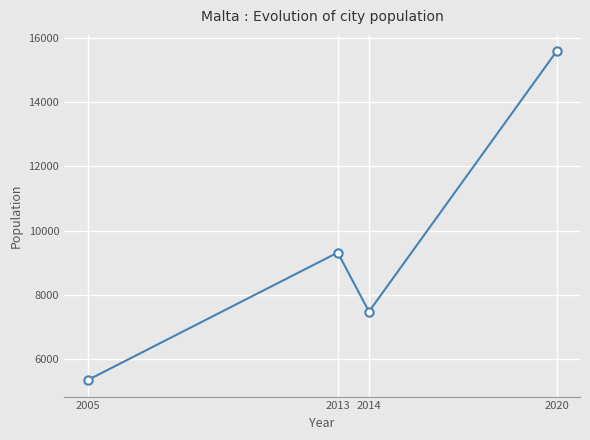

True or false: the data shows 7478 at 2014.

True